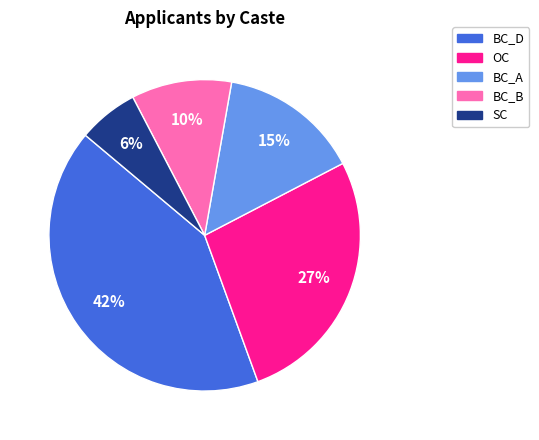

Combined, do OC and BC_B account for over 50%?

No